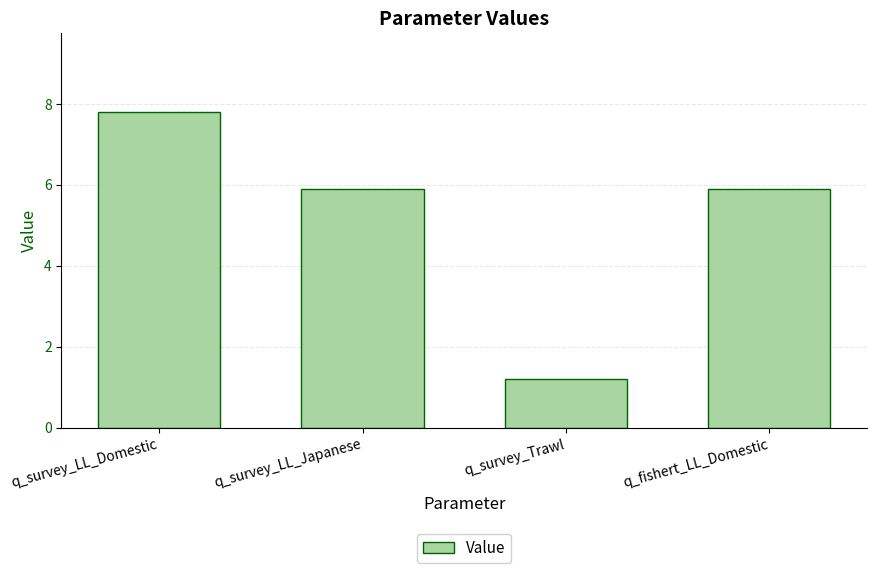

What is the smallest value displayed?

1.2